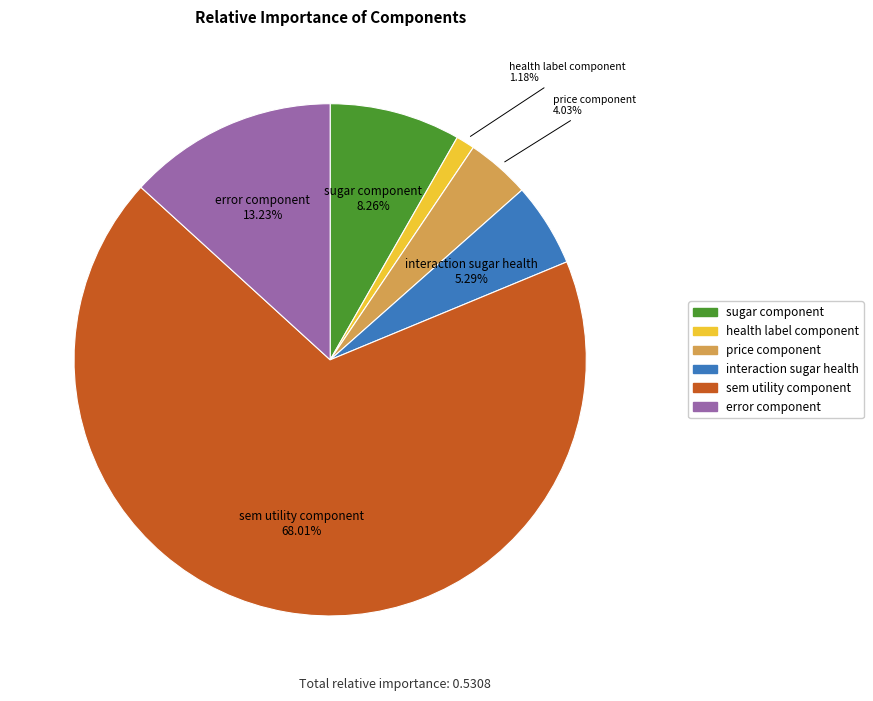

Is there any slice that represents more than half of the pie?

Yes